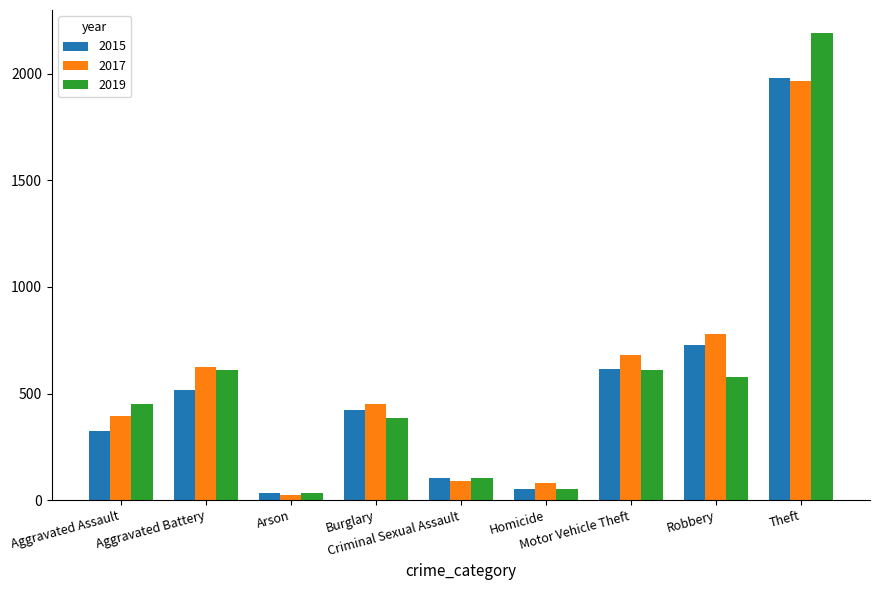

At which label does 2015 first exceed 421?

Aggravated Battery